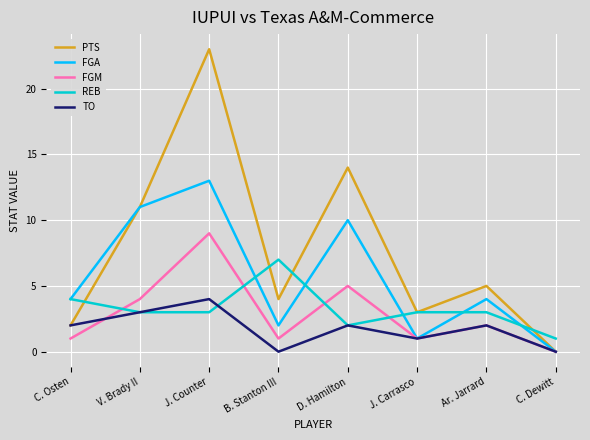

At J. Counter, list the series in order from largest to smallest.

PTS, FGA, FGM, TO, REB